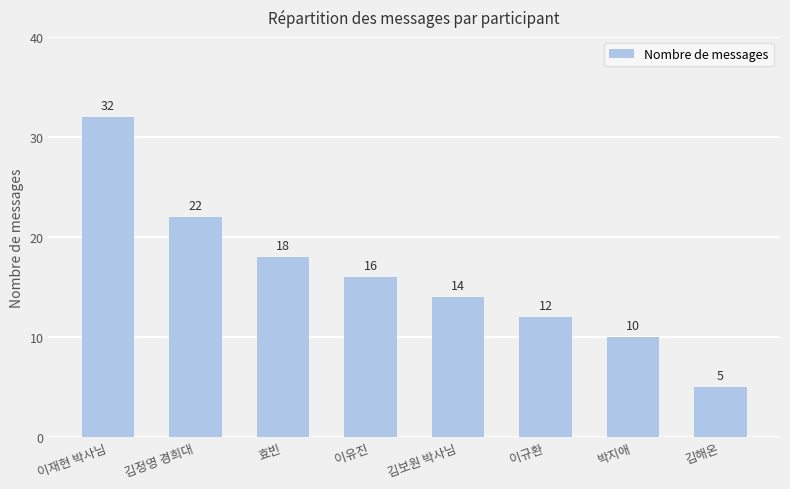

Reading left to right, transcribe all the data shown in this chart.

32	22	18	16	14	12	10	5